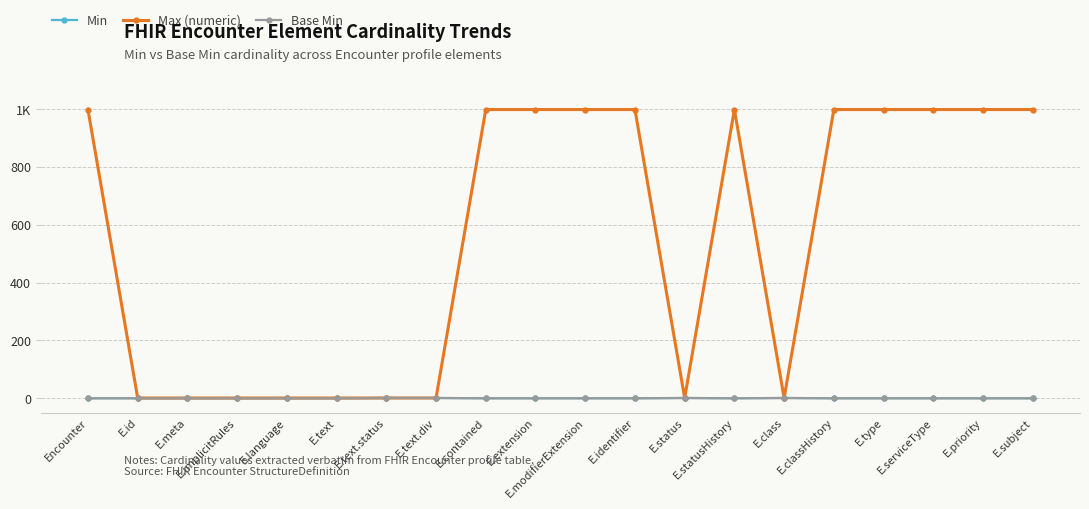

Does the chart have visible grid lines?

Yes